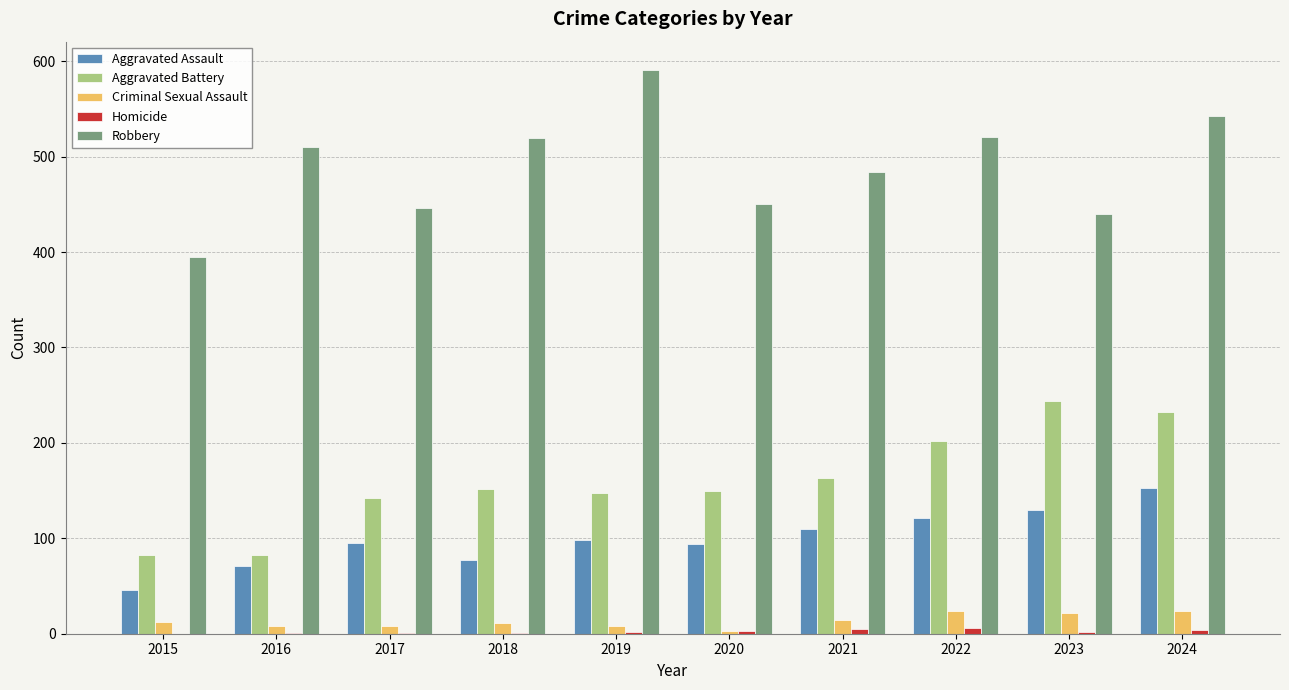

What is the total value across all series at 2024?

956